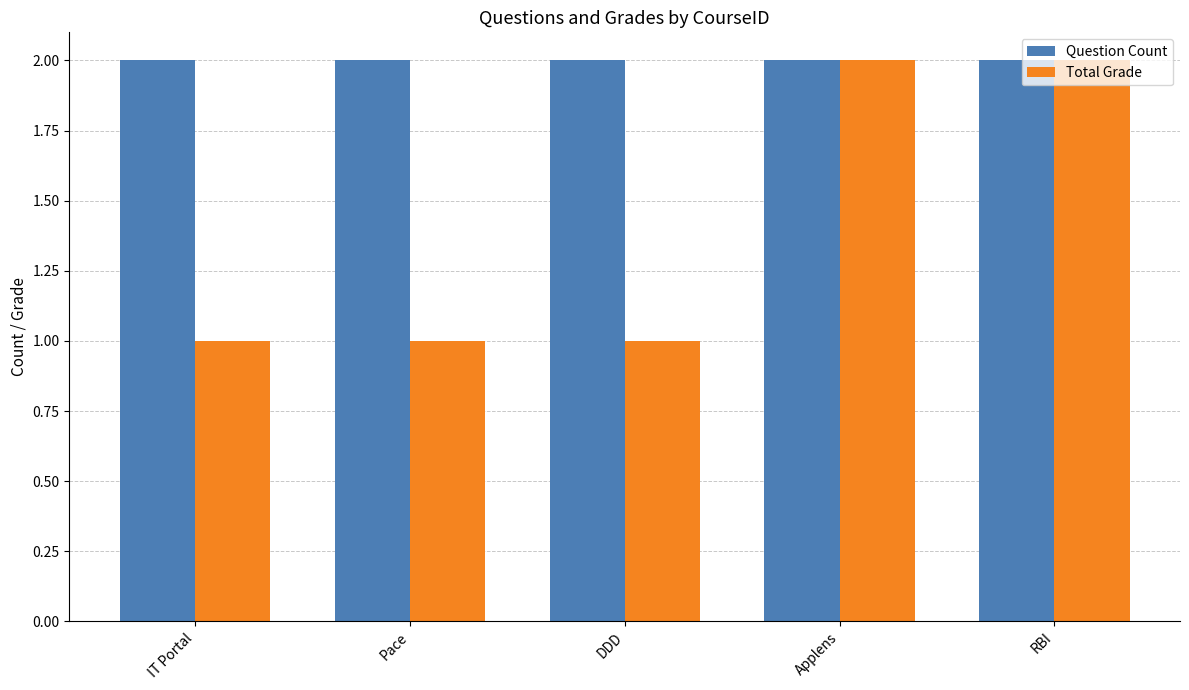

What is the sum of the Total Grade values at Applens and IT Portal?

3